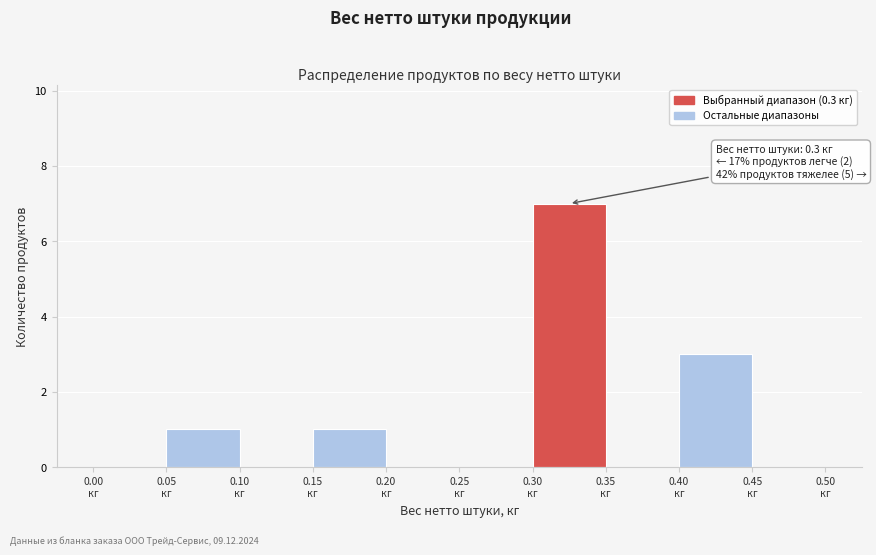

Over which range of the x-axis is the bar tallest?

0.30 to 0.35